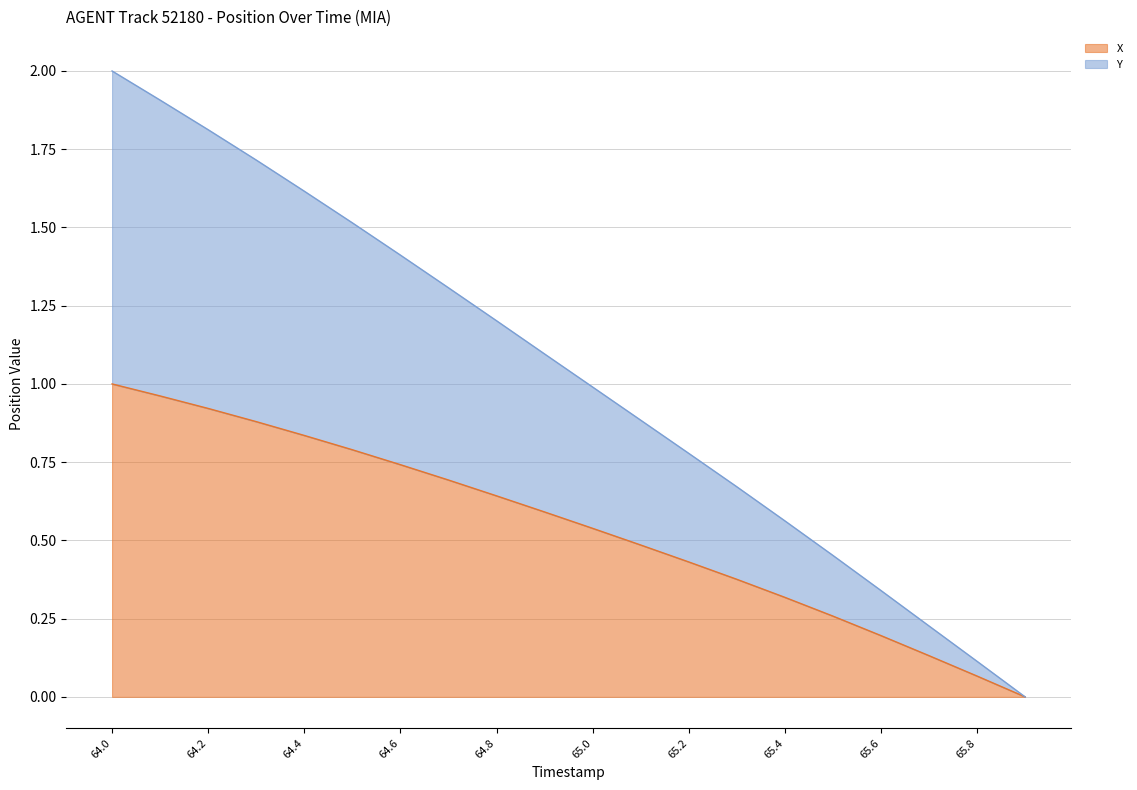

Between 65.1 and 64.8, which is larger?

64.8